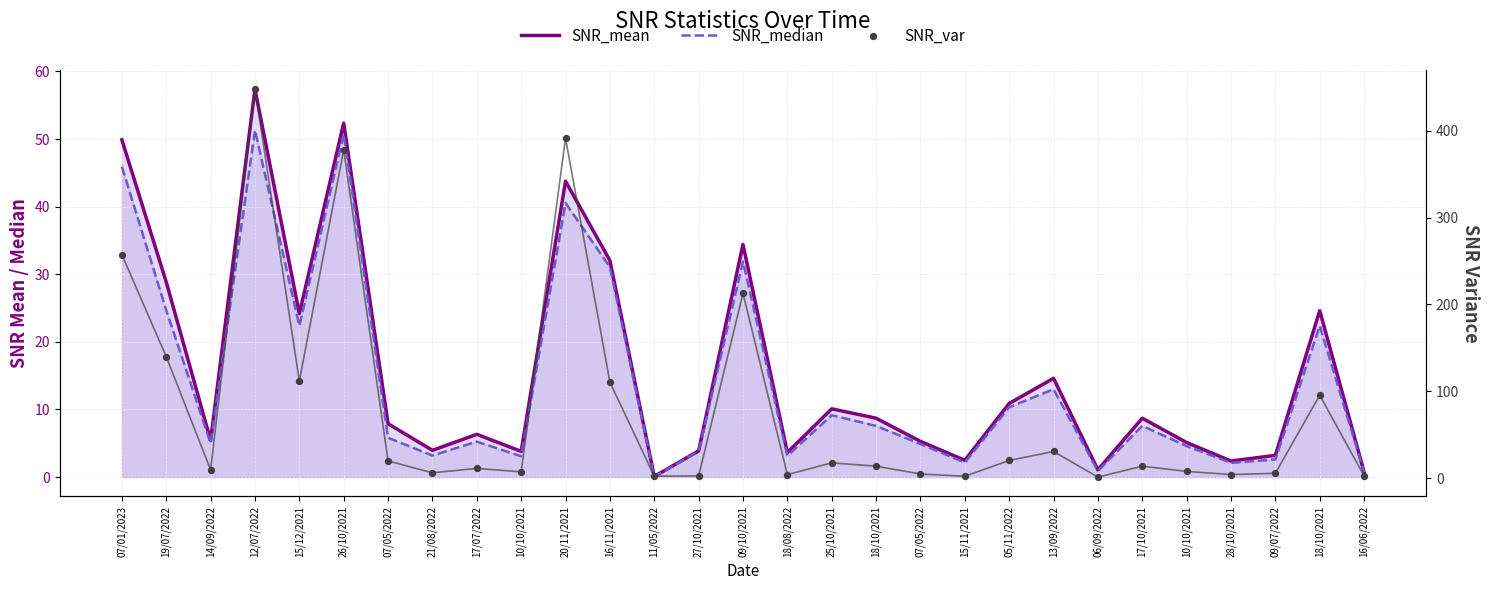

Which series has the largest Y range (max minus min)?

SNR_var